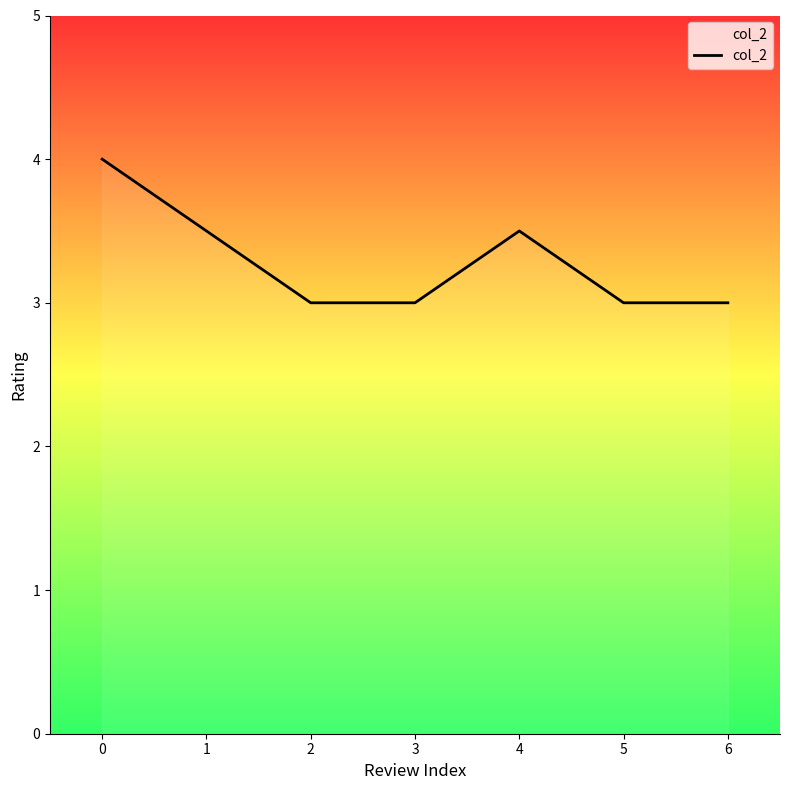

Reading right to left, list all the values displayed in this chart.

3.0	3.0	3.5	3.0	3.0	3.5	4.0